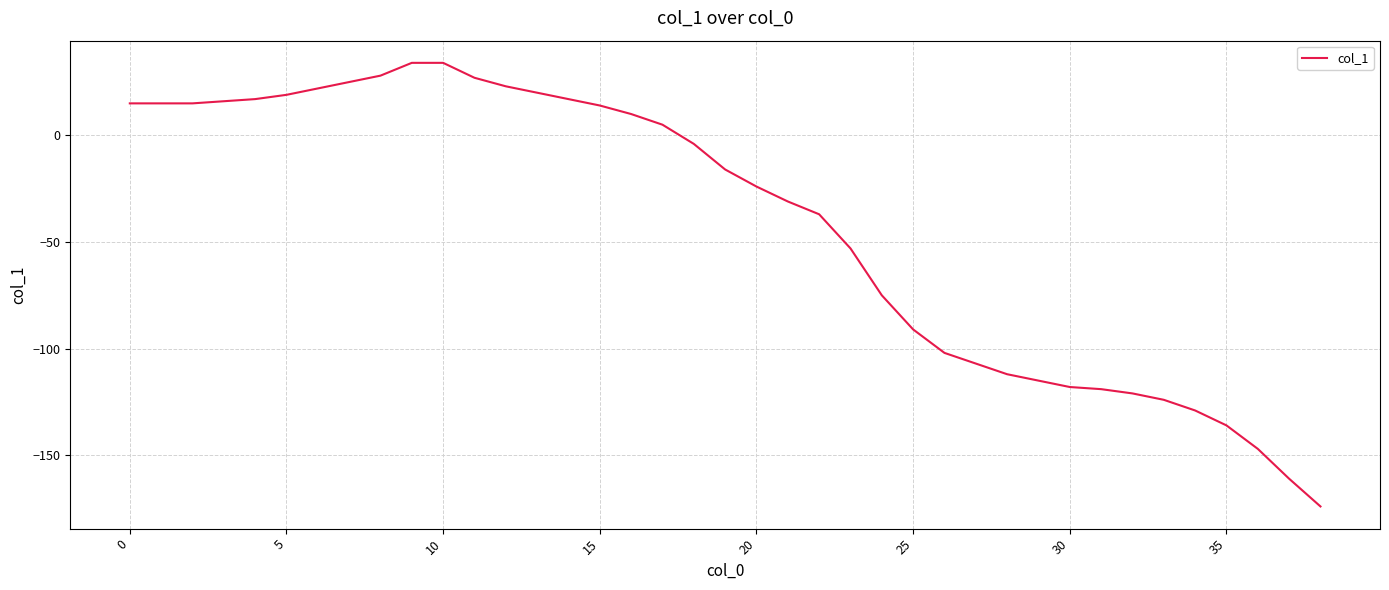

What is the difference between the maximum and second lowest values?

195